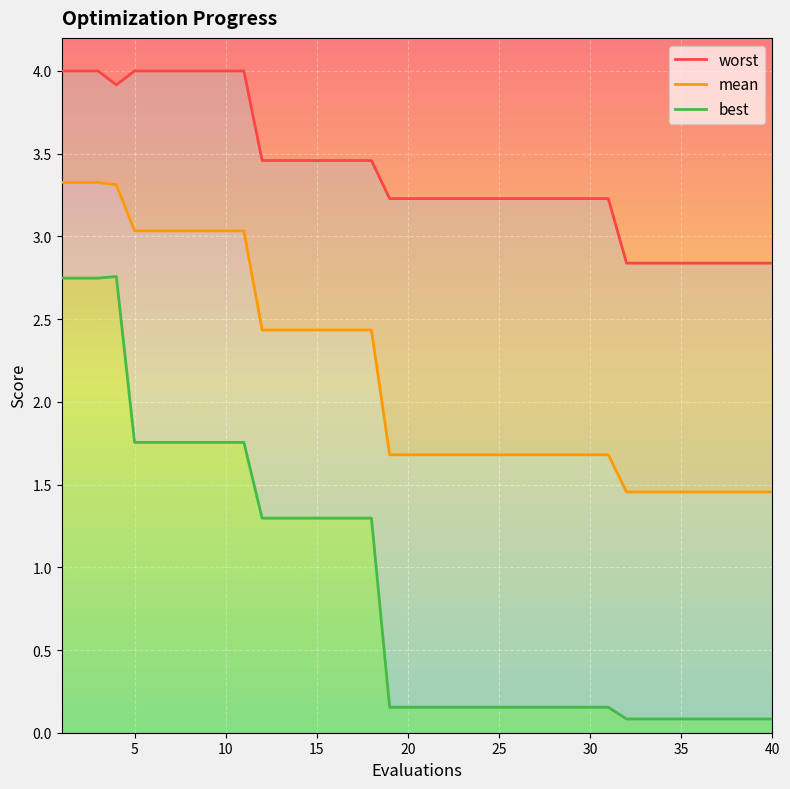

True or false: mean and worst intersect in this chart.

False